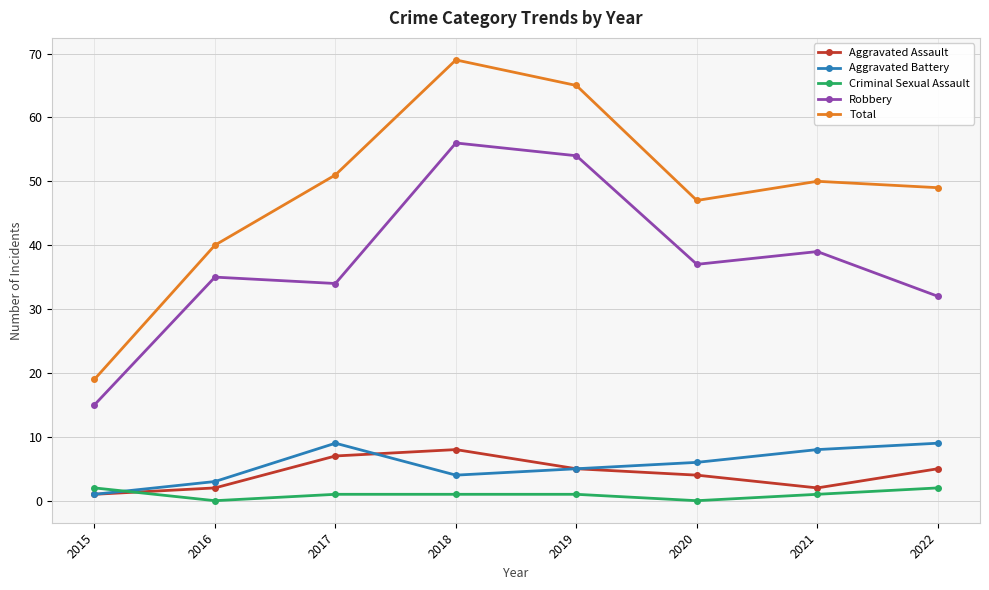

What is the value of the Total point at the 4th from the left?

69